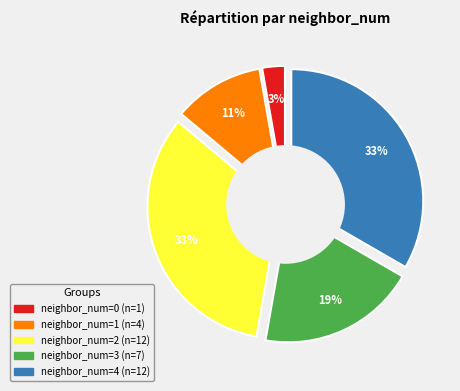

To the nearest percent, what is the combined percentage of 1 and 4?

44%